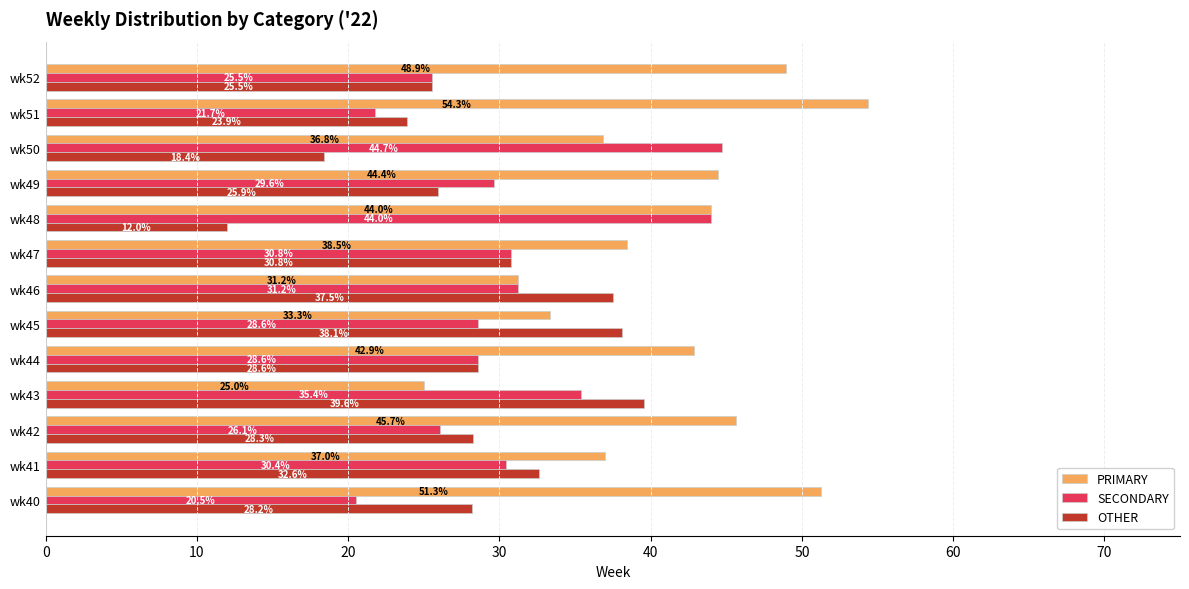

What is the difference between the SECONDARY values at wk49 and wk43?

5.8